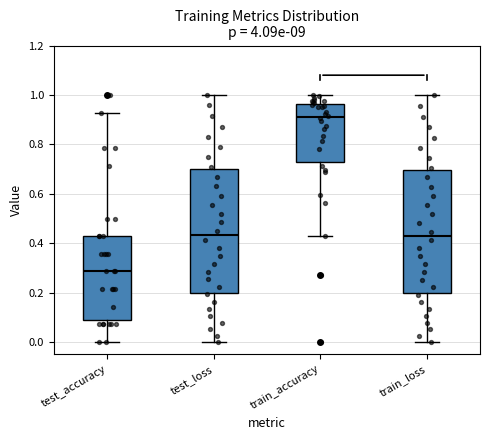

Where is the lower edge of the box for train_loss on the y-axis? The values are not printed on the chart, so give them approximately, as read against the axis.

0.20